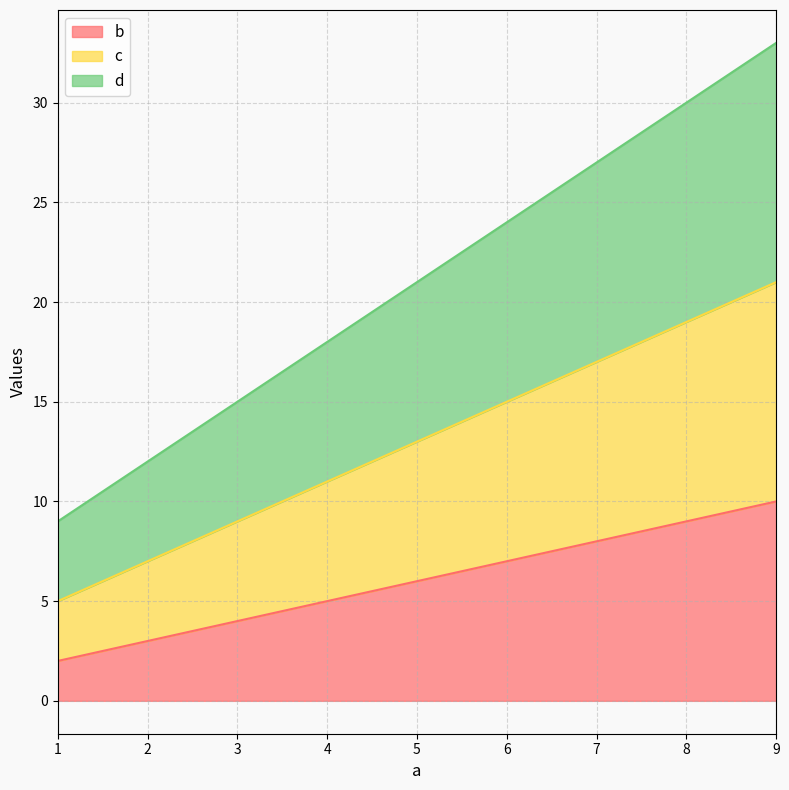

What is the highest value of the b series?

10